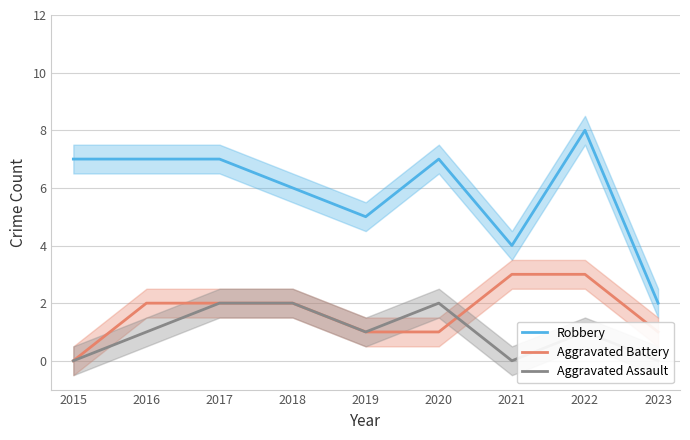

What is the value of the Aggravated Battery point at the 8th from the left?

3